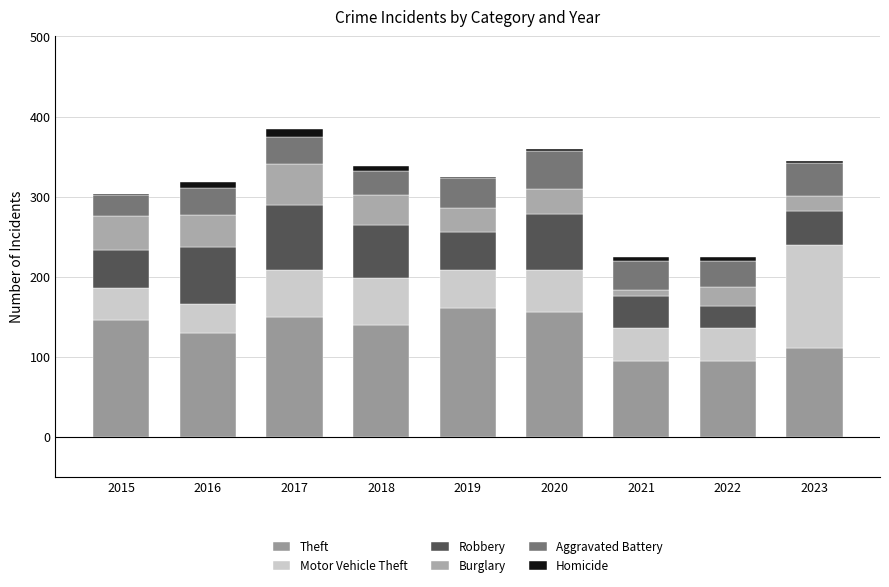

What is the sum of the Robbery values at 2017 and 2021?

120